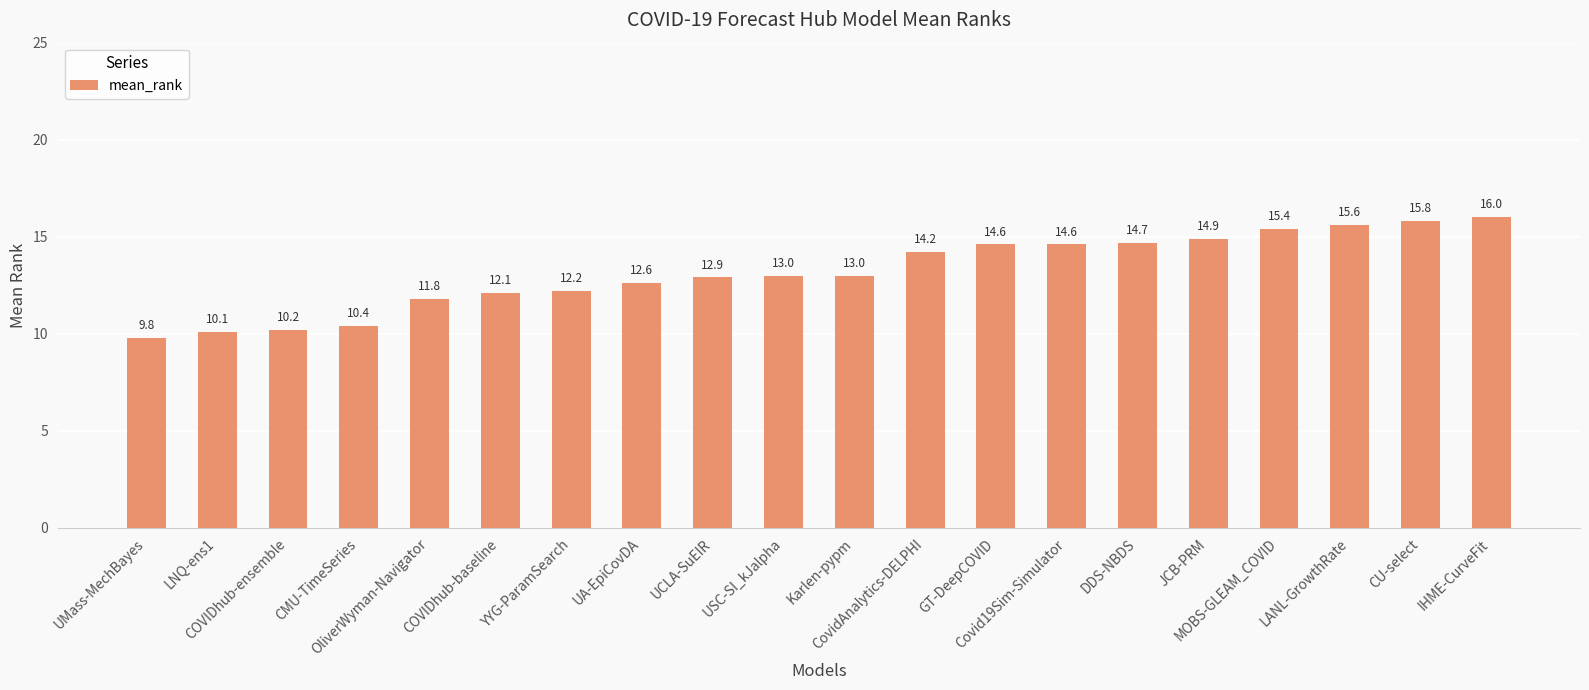

What is the difference between the maximum and minimum values?

6.2